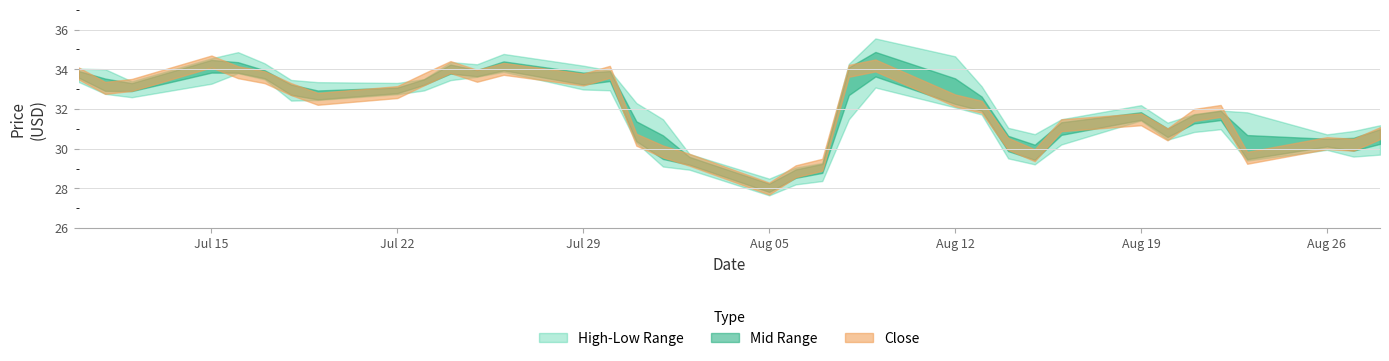

What is the difference between the maximum and minimum values in the High series?

7.1